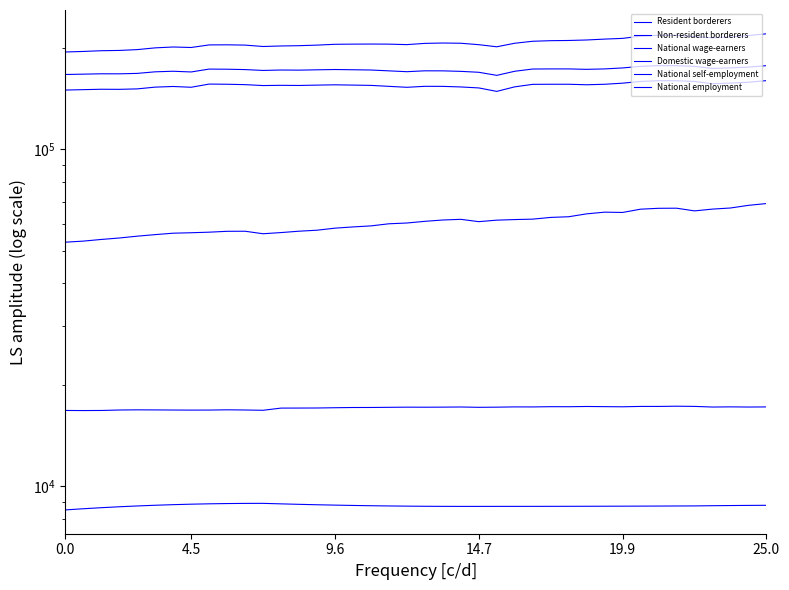

Which series has the largest total across all categories?

Domestic wage-earners